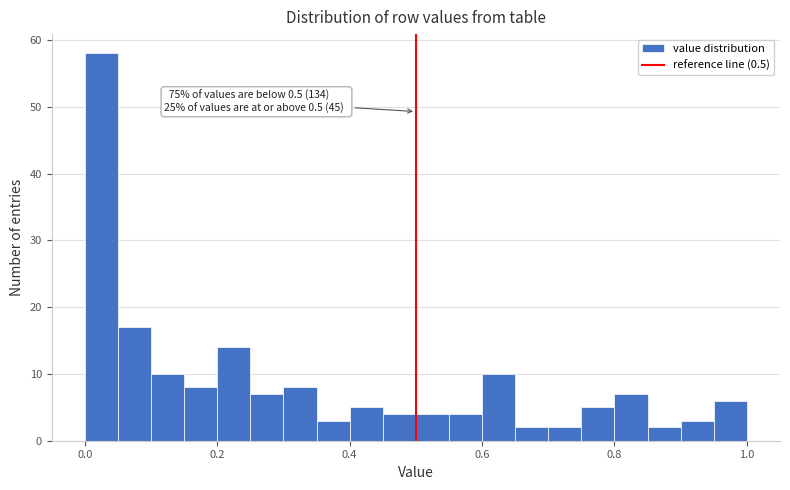

Around what value on the x-axis is the tallest bar? Give the approximate position of its centre, as read against the axis.

0.02